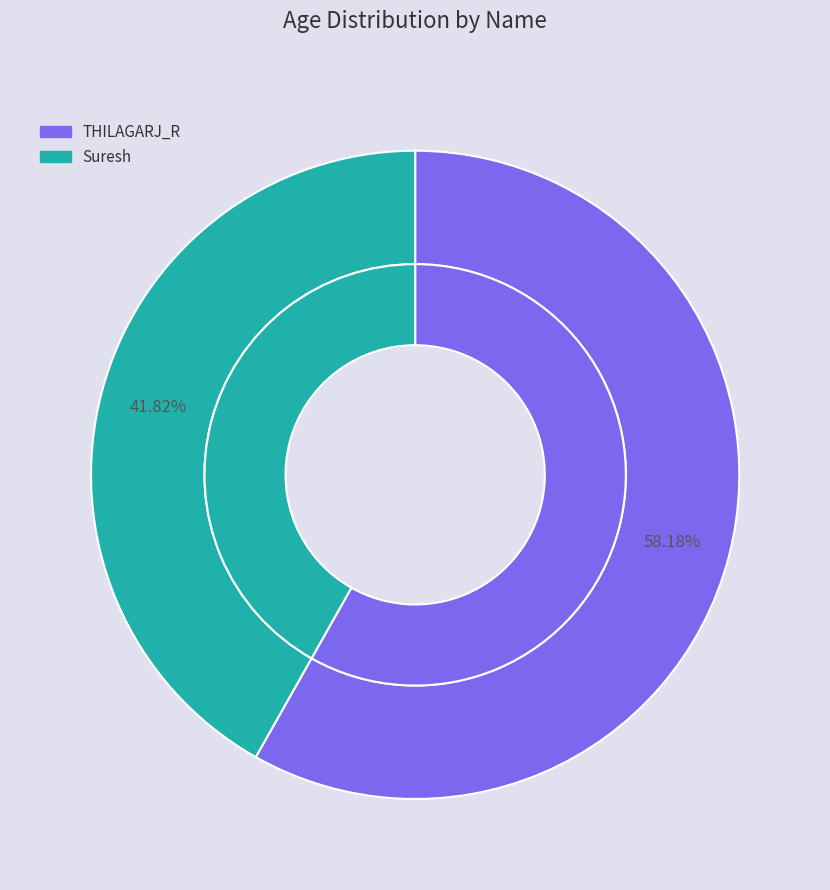

What is the change in value from THILAGARJ_R to Suresh?

-9